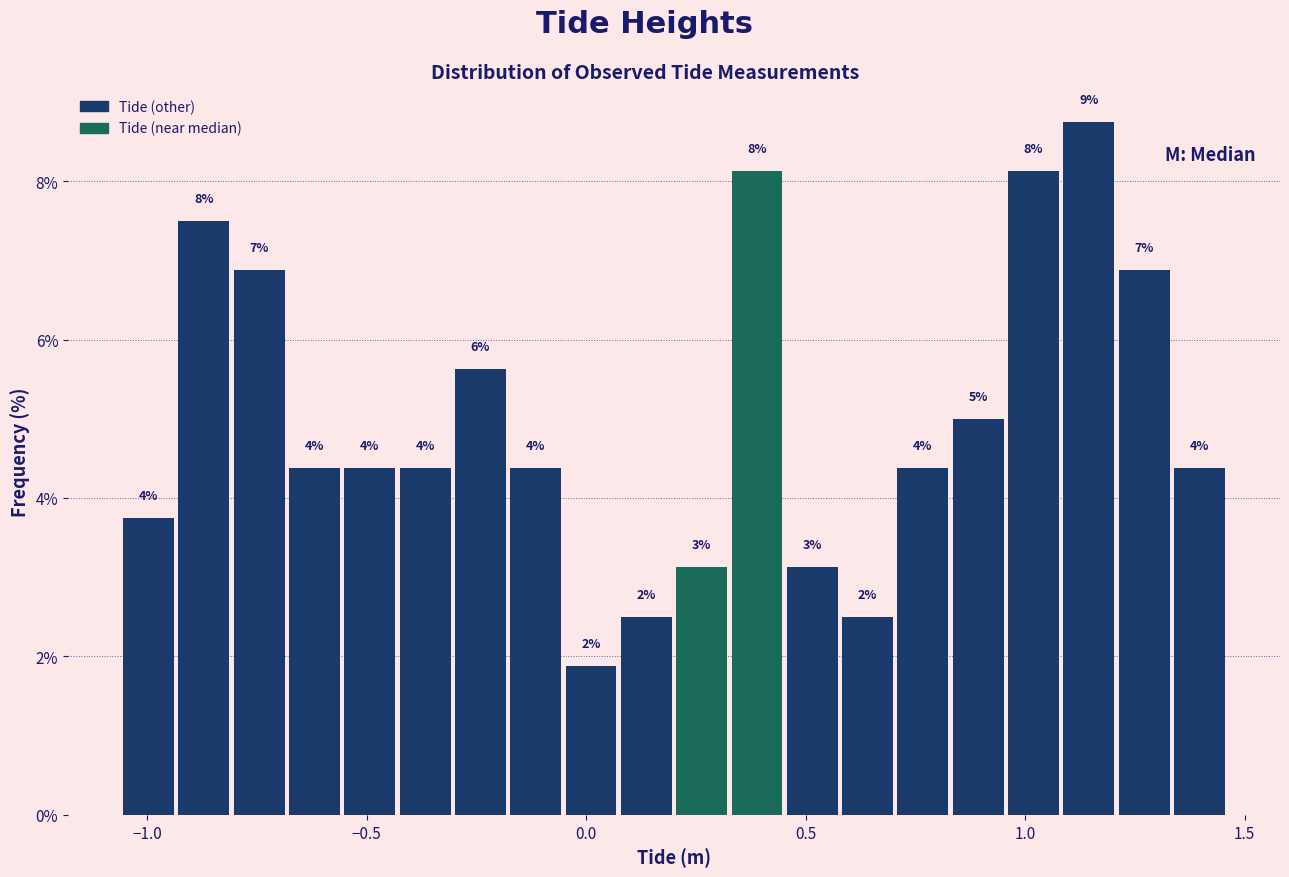

Read against the x-axis, roughly where is the centre of the tallest bar?

1.15